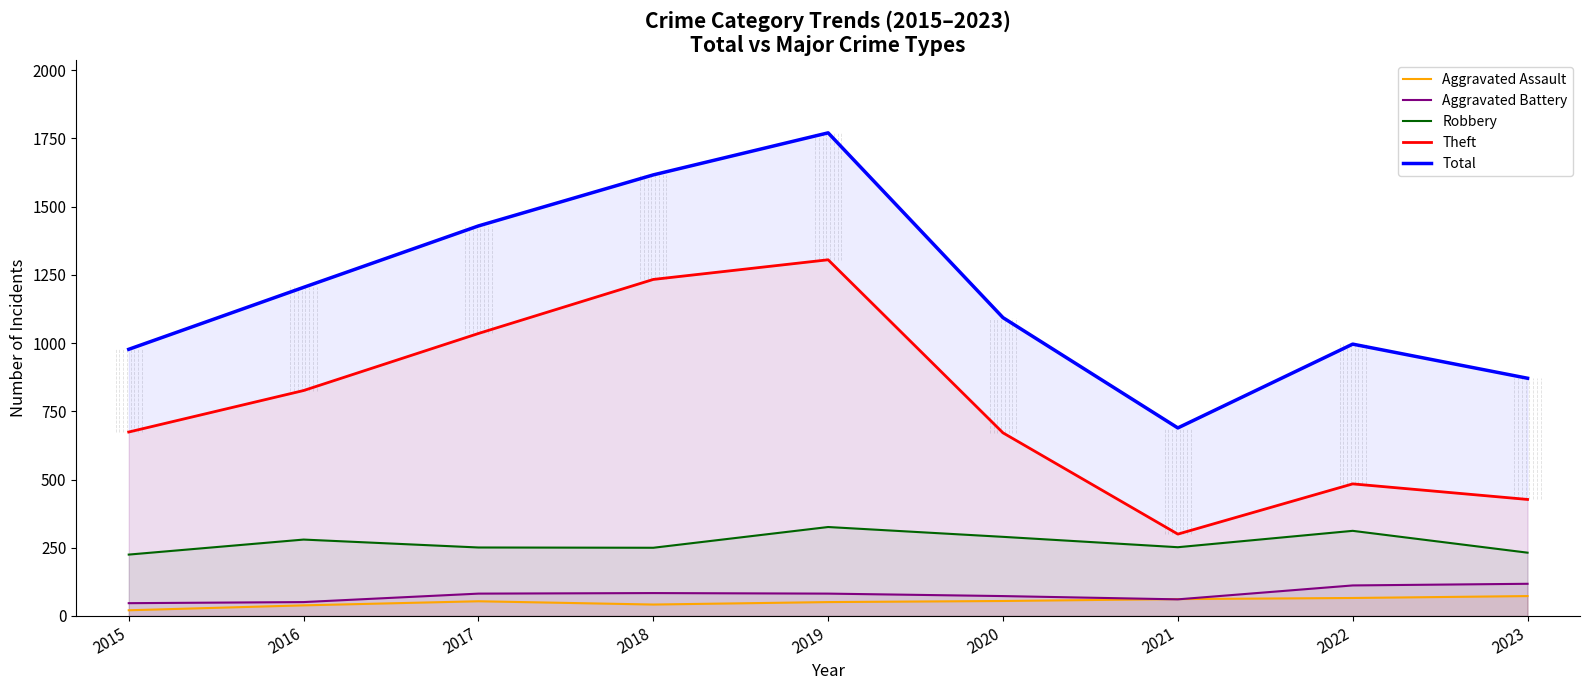

Which has a higher value, 2020 or 2021?

2021